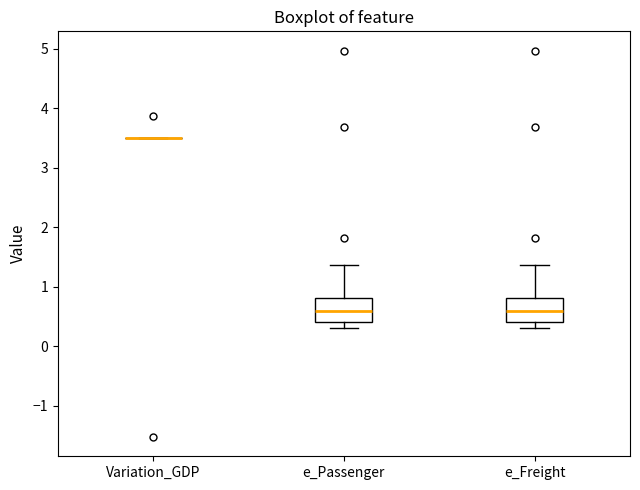

Reading left to right, transcribe this box plot: for each box, give where its median line is, the range the box spans, and where its two whiskers end, as read against the y-axis. The values are not printed on the chart, so give them approximately, as read against the axis.

Variation_GDP: box collapsed to a line at 3.5, whiskers 3.5 to 3.5
e_Passenger: median 0.6, box 0.4 to 0.8, whiskers 0.3 to 1.4
e_Freight: median 0.6, box 0.4 to 0.8, whiskers 0.3 to 1.4